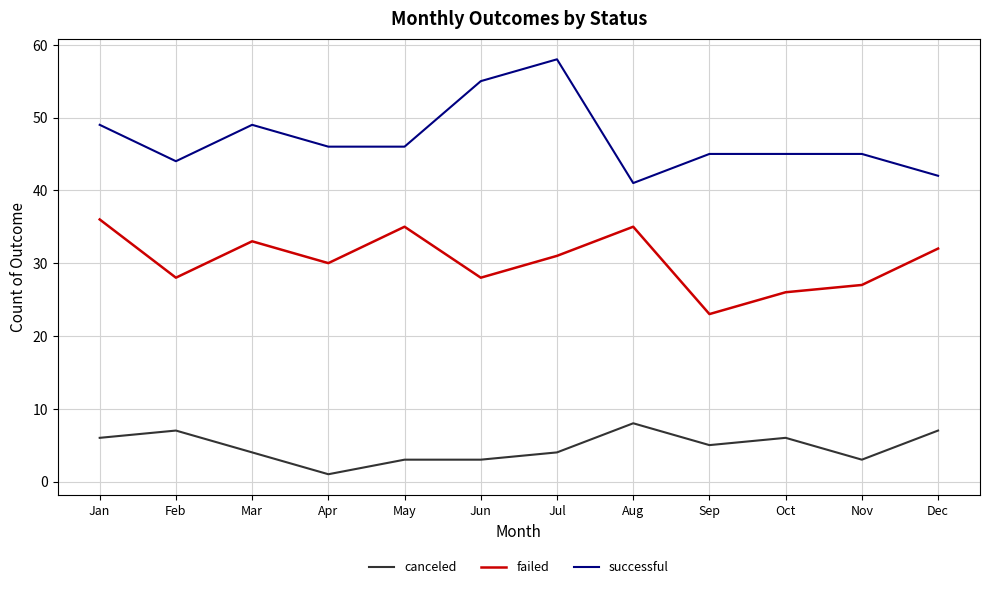

What is the sum of all canceled values?

57